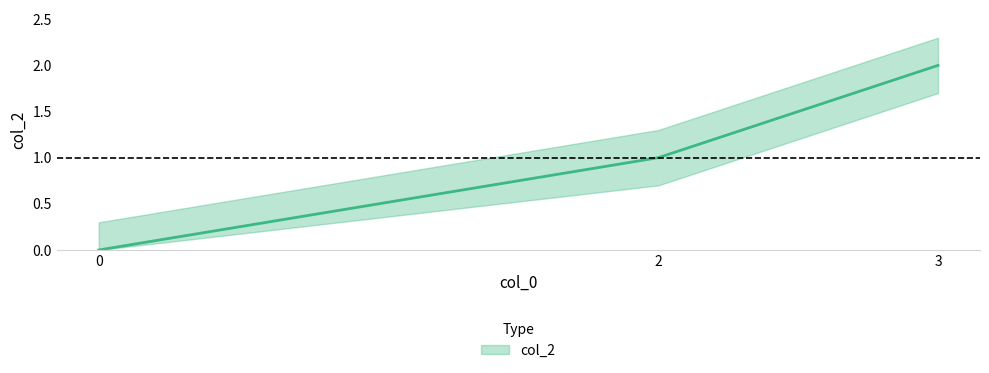

At which label is the value closest to 1?

2